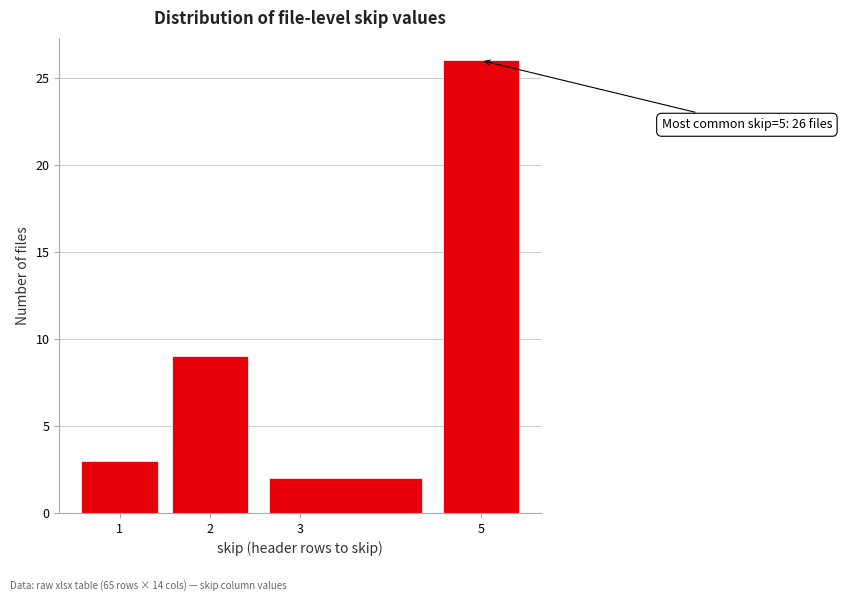

Over which range of the x-axis is the bar tallest?

4.5 to 5.5